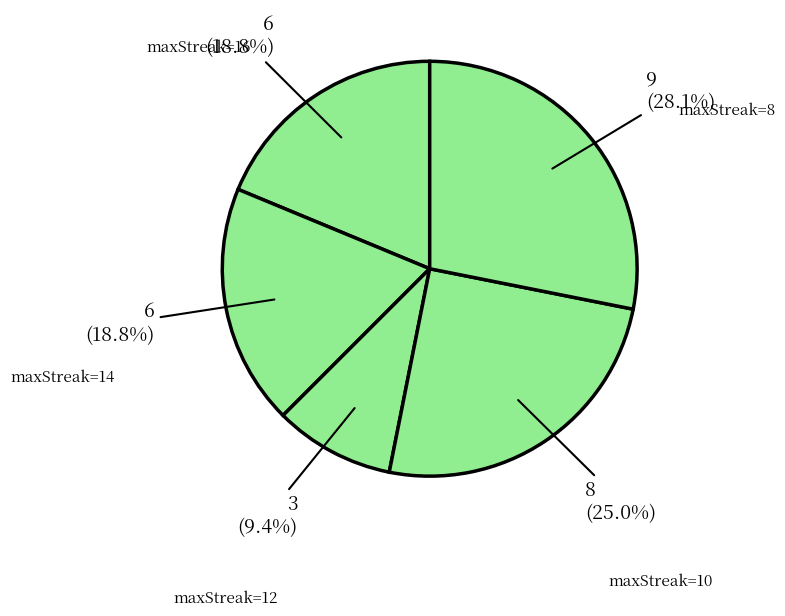

Which slice is the largest?

10